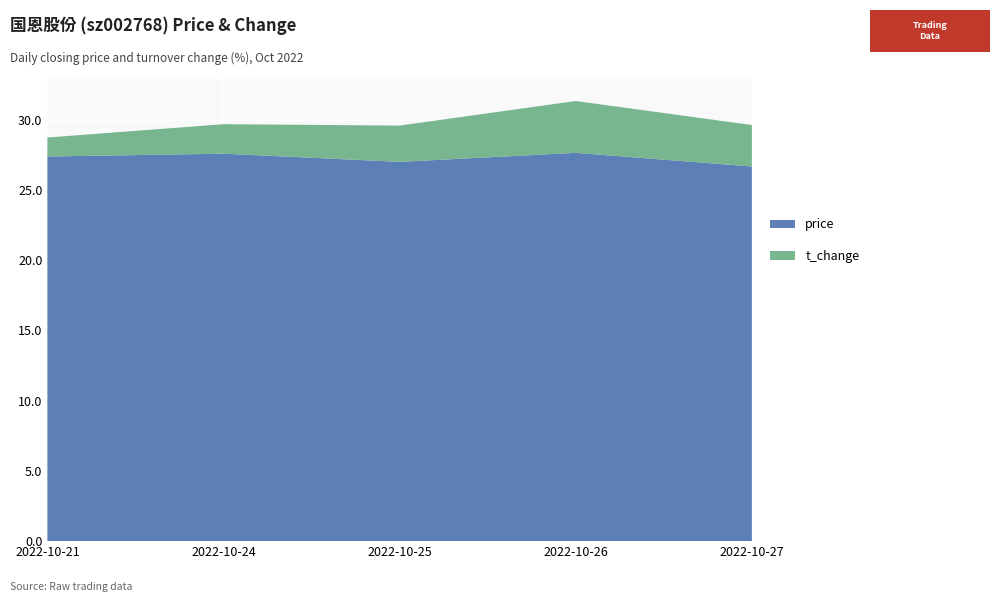

Reading left to right, extract all data points from this chart.

price: 2022-10-21=27.4	2022-10-24=27.6	2022-10-25=27.0	2022-10-26=27.6	2022-10-27=26.7
t_change: 2022-10-21=1.4	2022-10-24=2.1	2022-10-25=2.6	2022-10-26=3.7	2022-10-27=3.0